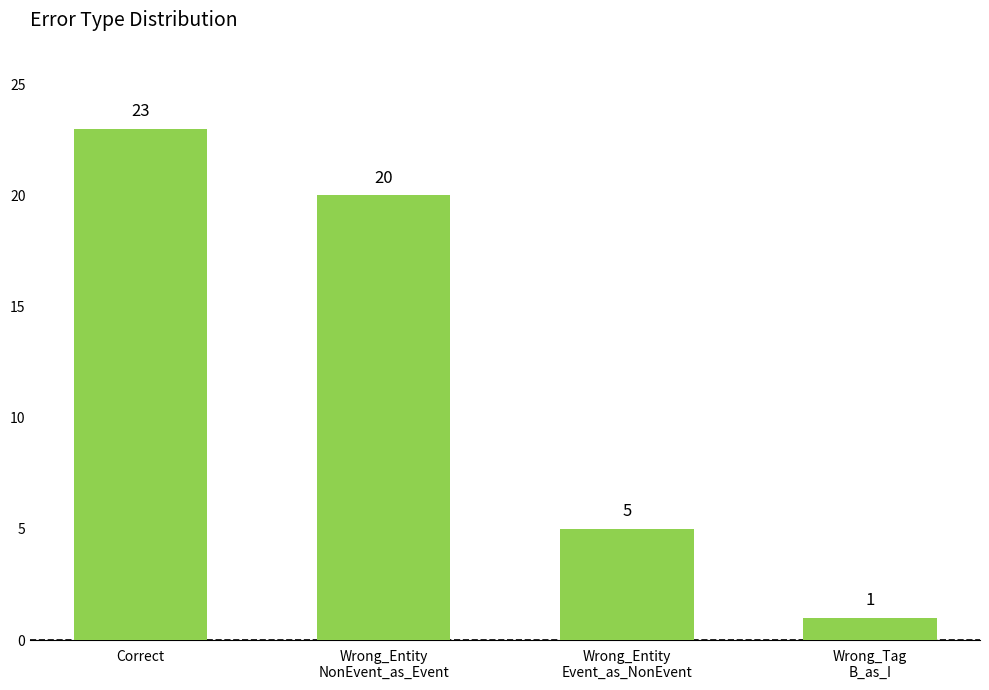

How many bars are there in total?

4